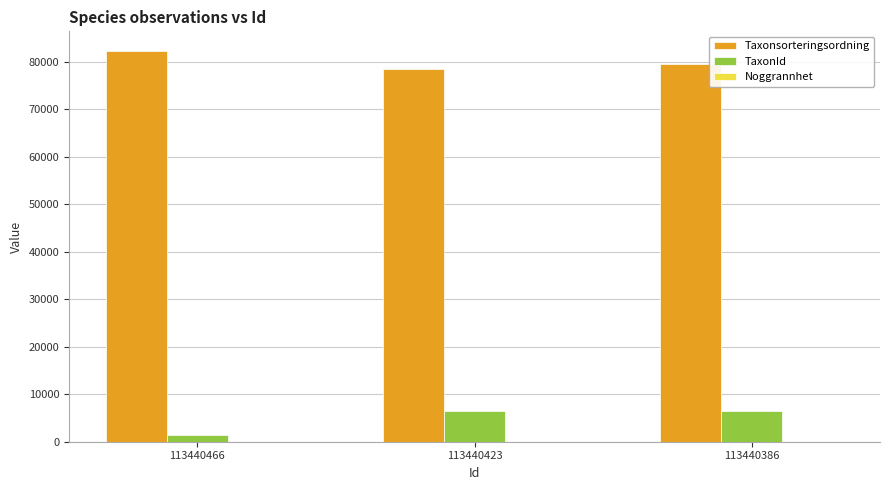

At which label does Taxonsorteringsordning first exceed 79558?

113440466